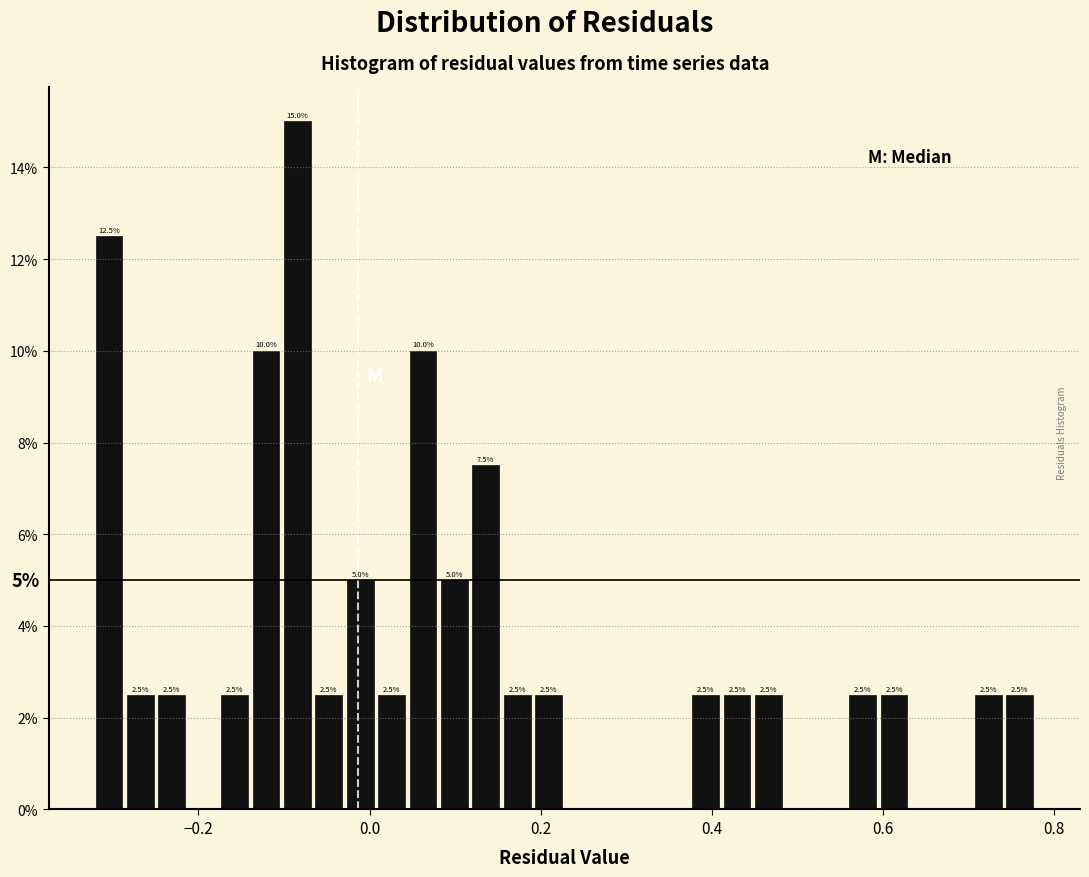

Around what value on the x-axis is the tallest bar? Give the approximate position of its centre, as read against the axis.

-0.08